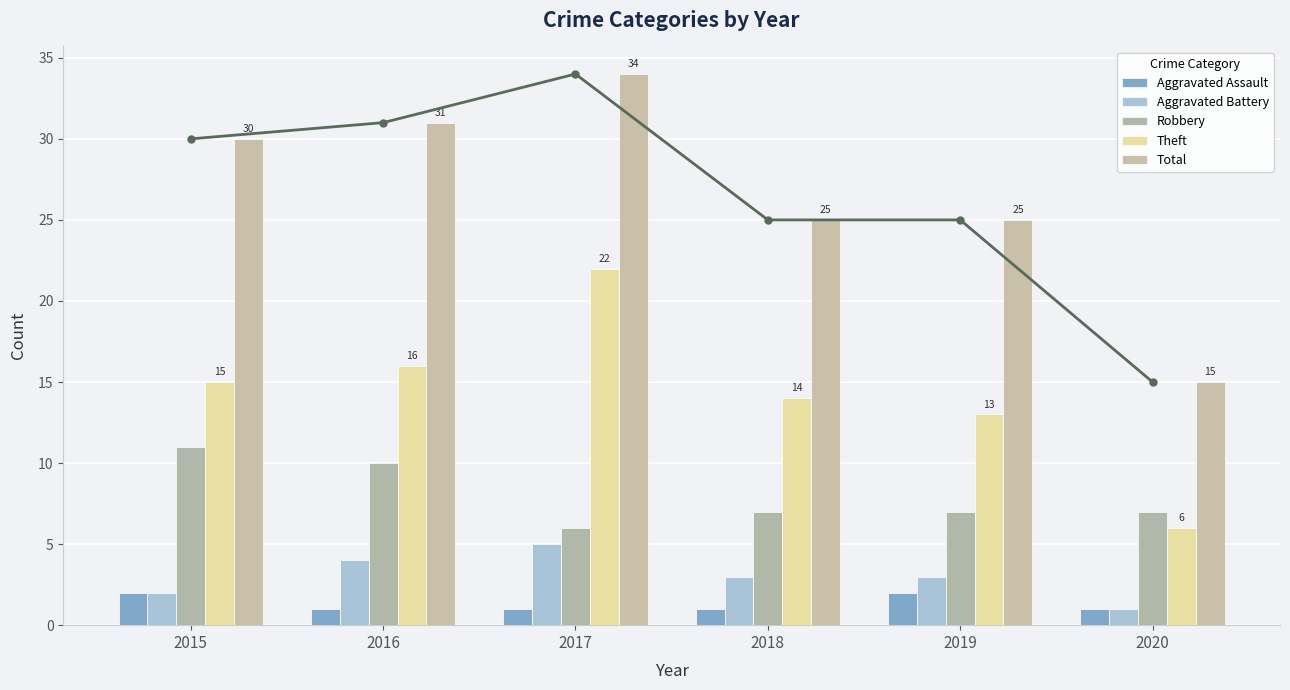

What is the sum of the Aggravated Battery values at 2020 and 2018?

4